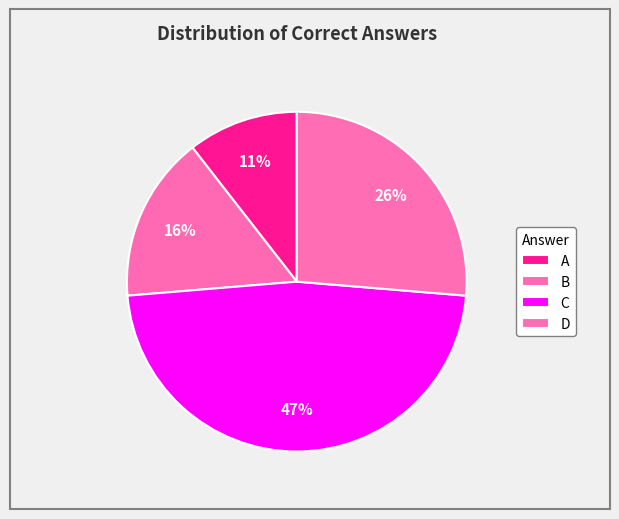

How many slices are in this pie chart?

4